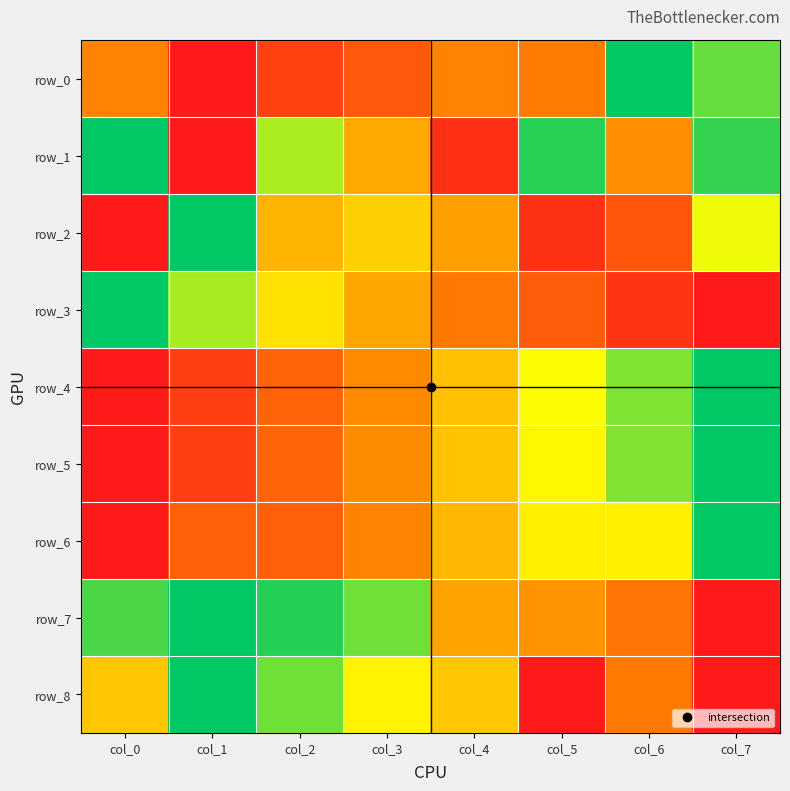

The value of row_2 at col_1 is 0.5. True or false?

False